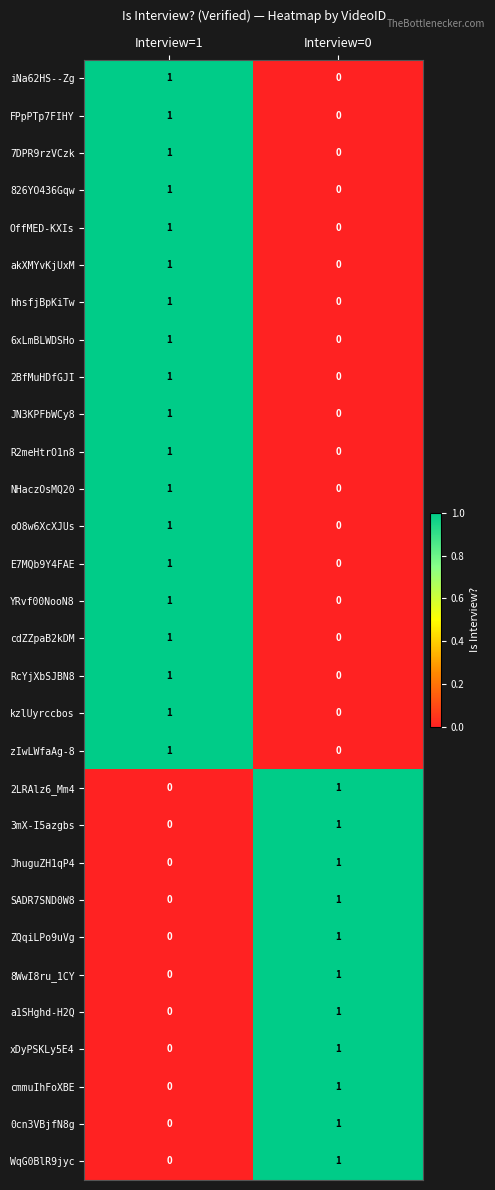

How many series are shown in this chart?

30